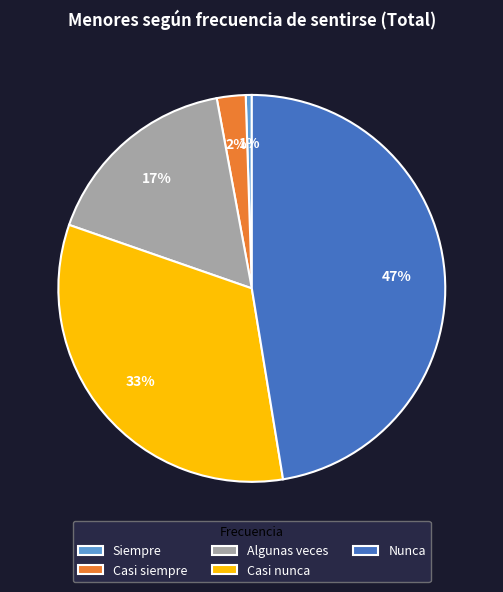

What is the ratio of the value at Algunas veces to the value at Nunca?

0.4